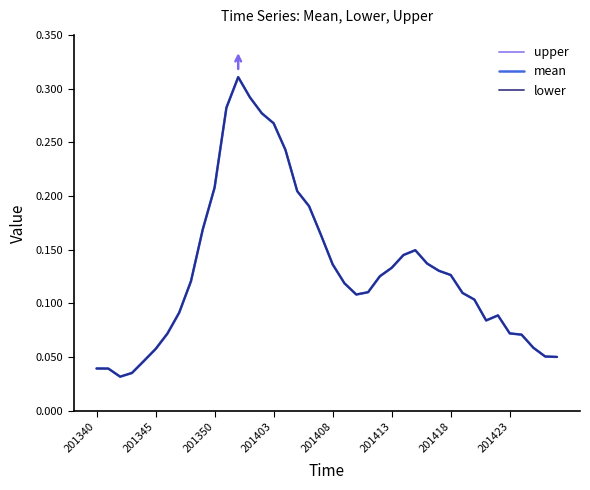

What is the difference between the maximum and minimum values in the upper series?

0.3